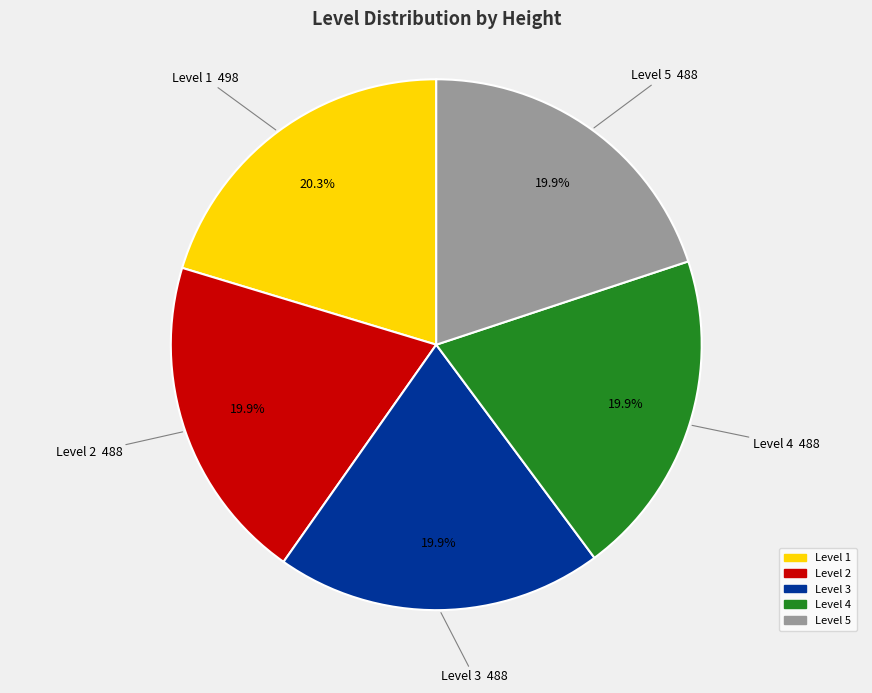

Is there any slice that represents more than half of the pie?

No